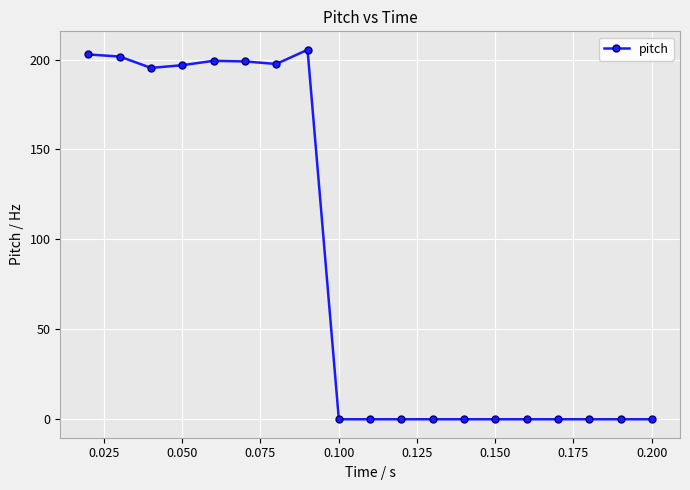

What is the difference between the maximum and minimum values?

205.4